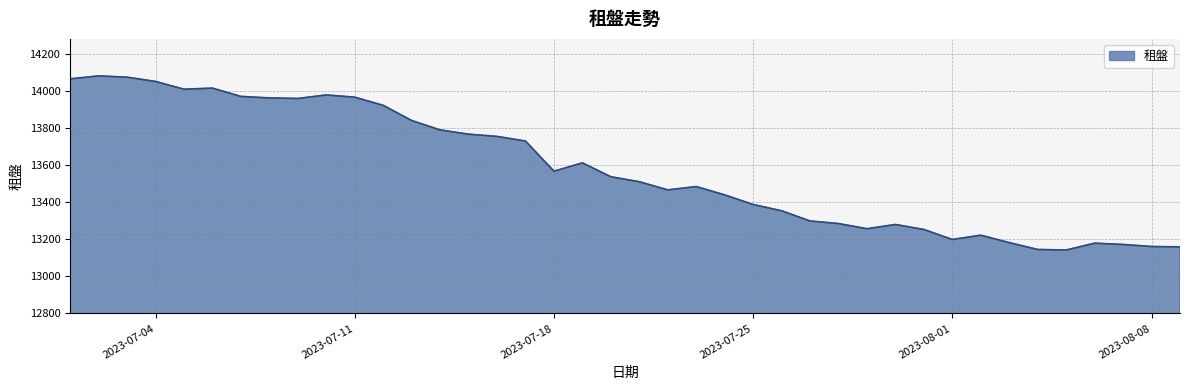

What is the average value?

13583